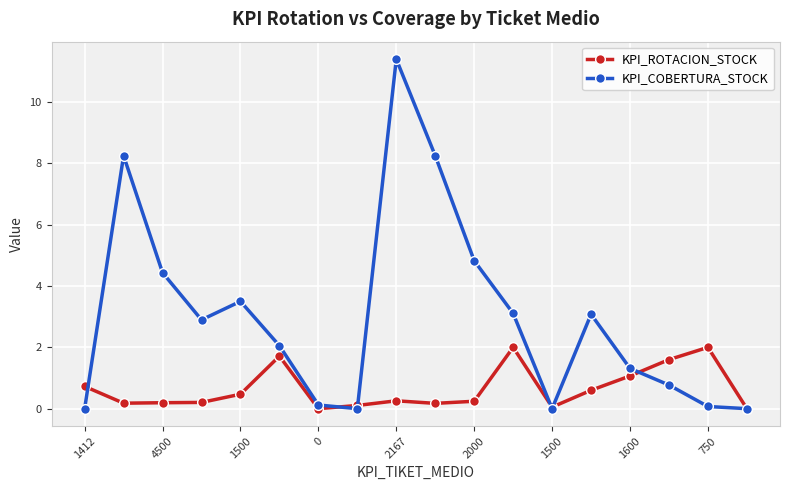

True or false: KPI_COBERTURA_STOCK has more than 2 points higher than both neighbors.

True